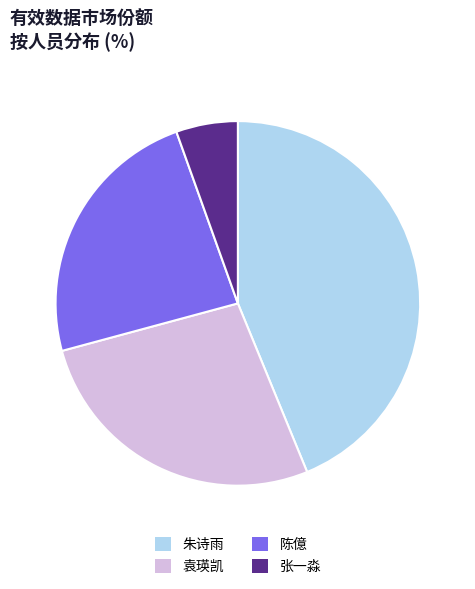

Rank the categories by value from lowest to highest.

张一淼, 陈億, 袁瑛凯, 朱诗雨